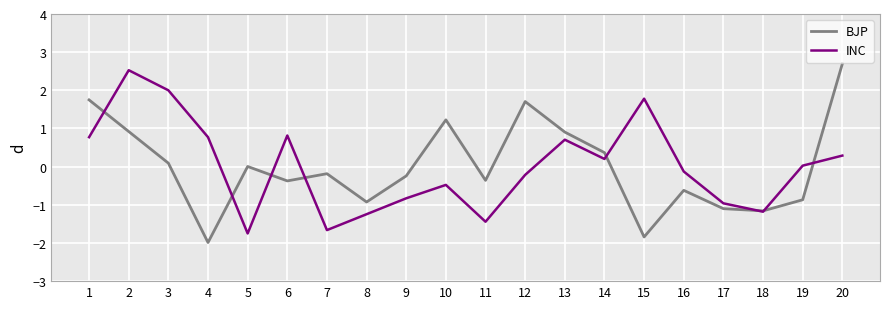

How many interior local valleys does the BJP series have?

6